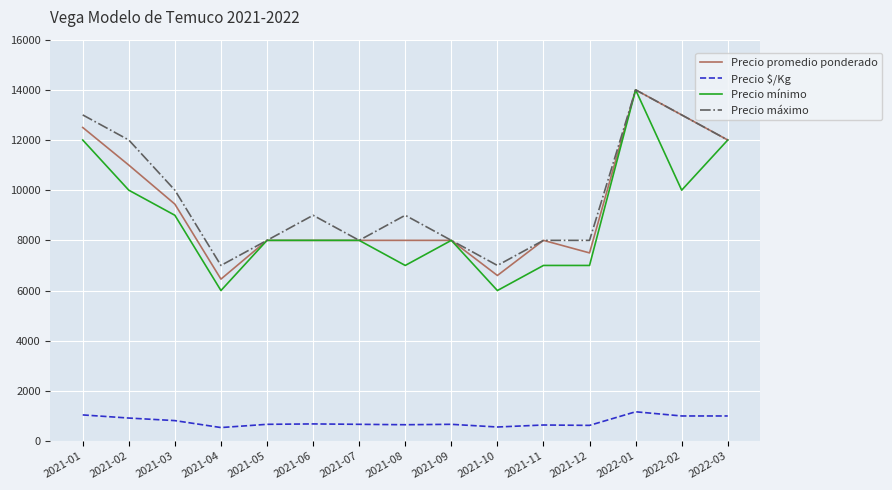

What is the lowest value of the Precio mínimo series?

6000